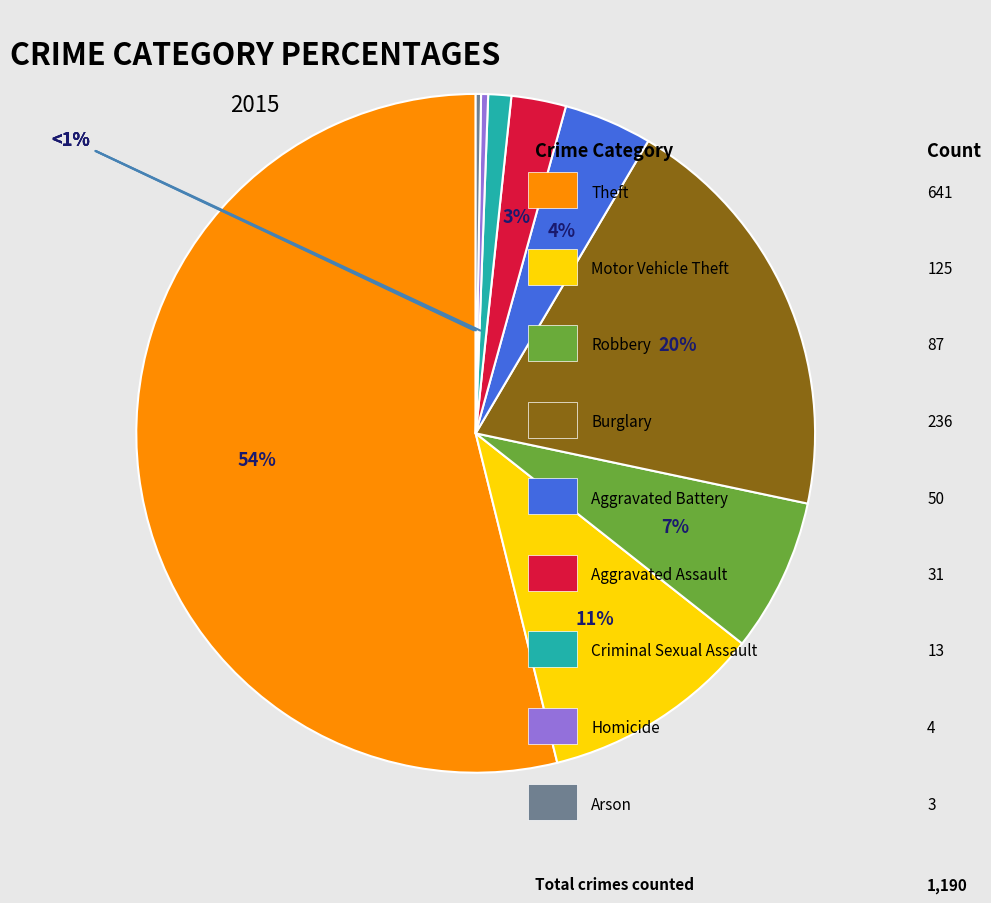

Is Aggravated Battery the majority of the pie?

No